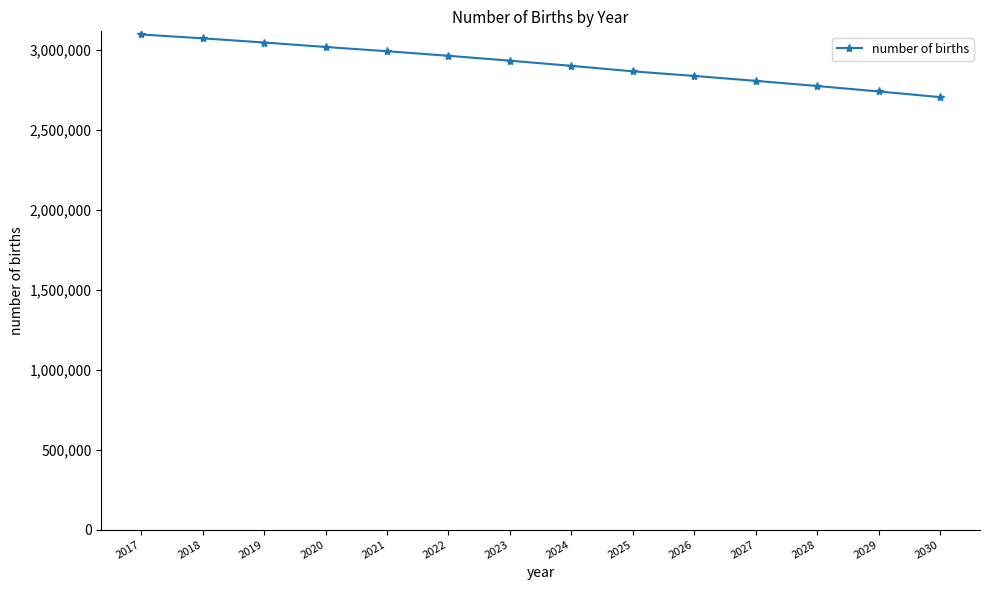

Does the chart have visible grid lines?

No